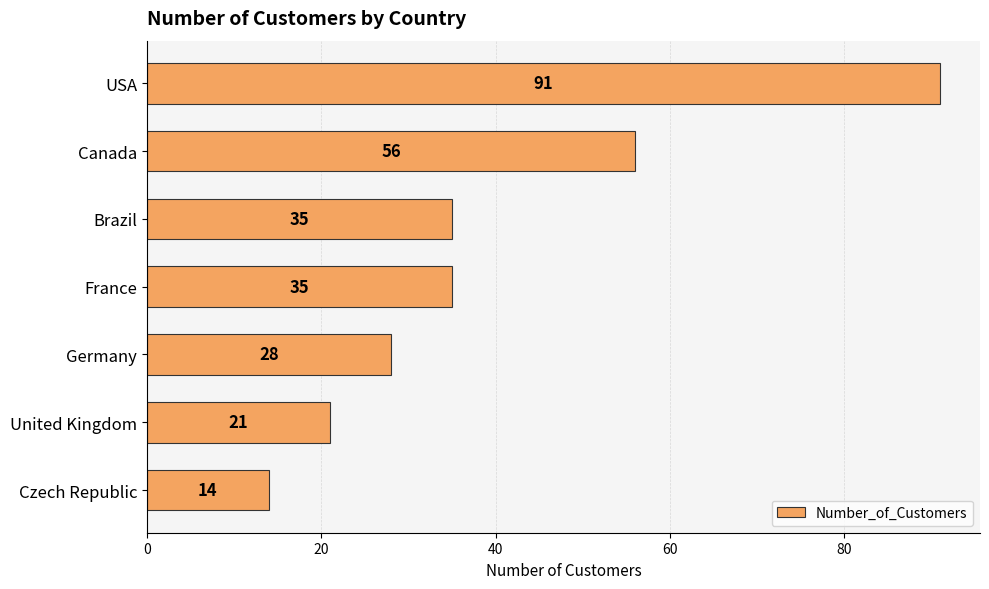

What is the difference between the maximum and minimum values?

77